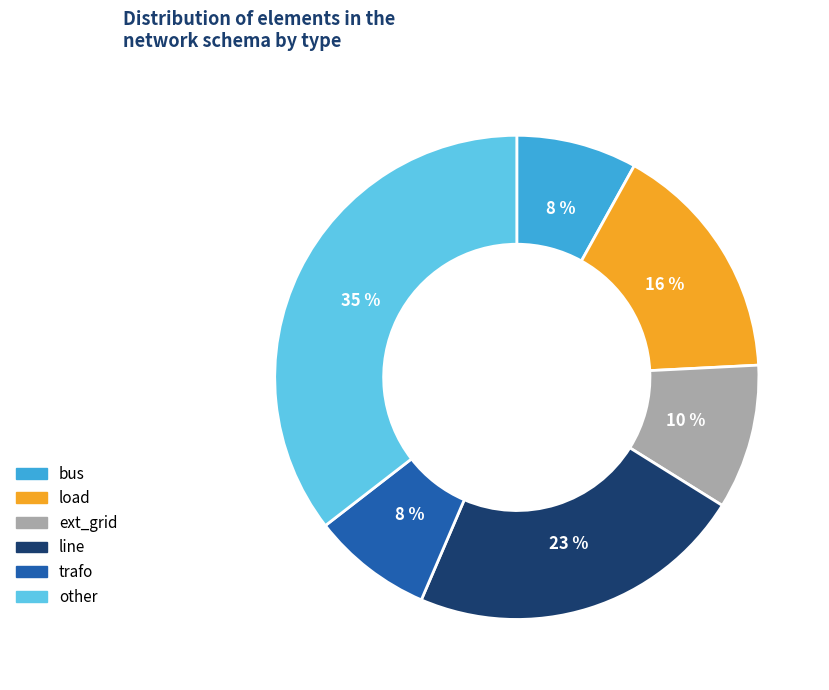

Does load account for over 50% of the chart?

No